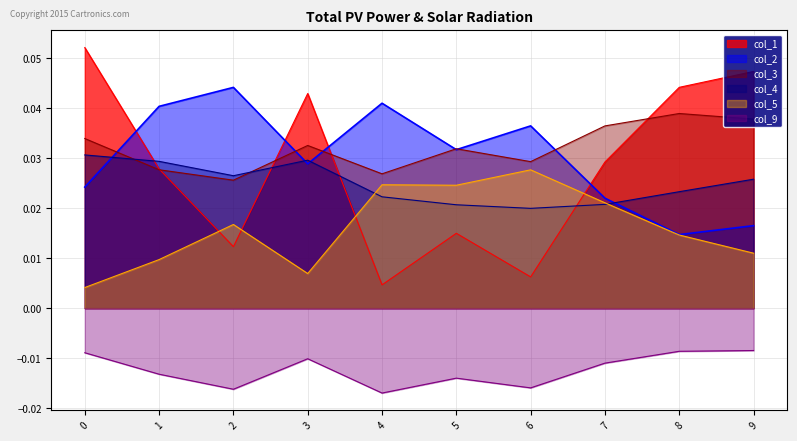

True or false: col_3 and col_4 cross at least once.

True